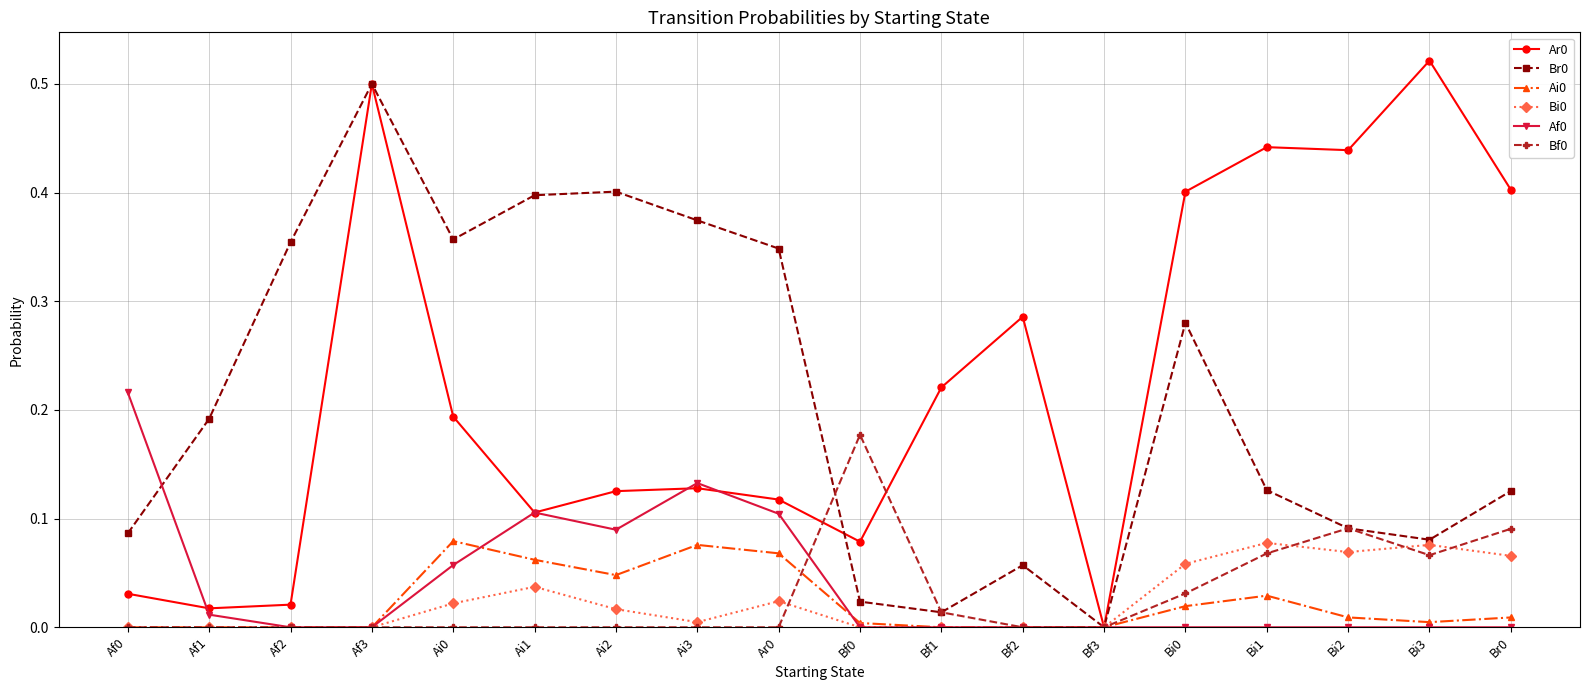

How many values in Ar0 are above zero?

17